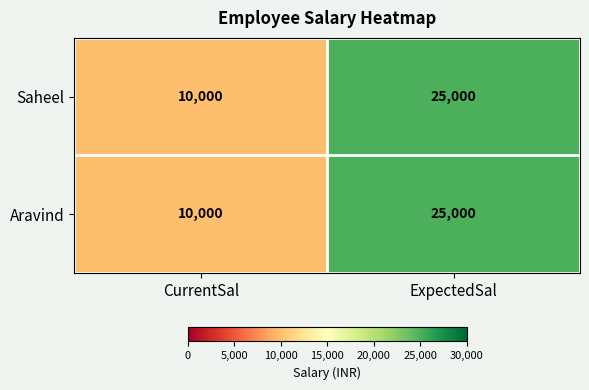

What is the total value across all series at ExpectedSal?

50000